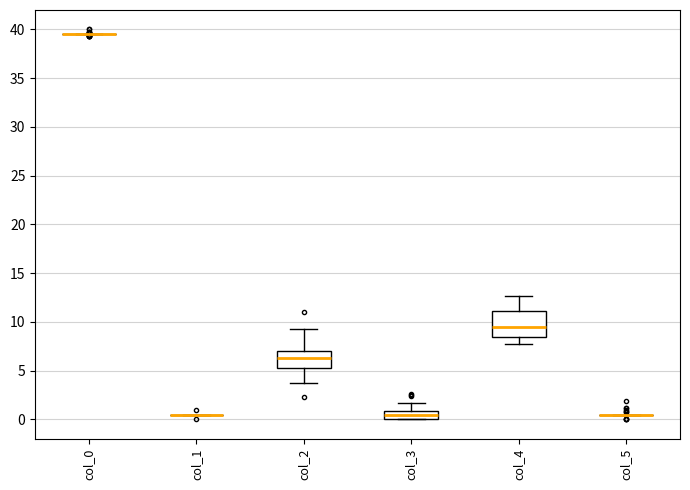

Reading left to right, transcribe this box plot: for each box, give where its median line is, the range the box spans, and where its two whiskers end, as read against the y-axis. The values are not printed on the chart, so give them approximately, as read against the axis.

col_0: box collapsed to a line at 39.5, whiskers 39.5 to 39.5
col_1: box collapsed to a line at 0.5, whiskers 0.5 to 0.5
col_2: median 6.5, box 5.5 to 7.0, whiskers 4.0 to 9.5
col_3: median 0.5, box 0.0 to 1.0, whiskers 0.0 to 1.5
col_4: median 9.5, box 8.5 to 11.0, whiskers 8.0 to 12.5
col_5: box collapsed to a line at 0.5, whiskers 0.5 to 0.5